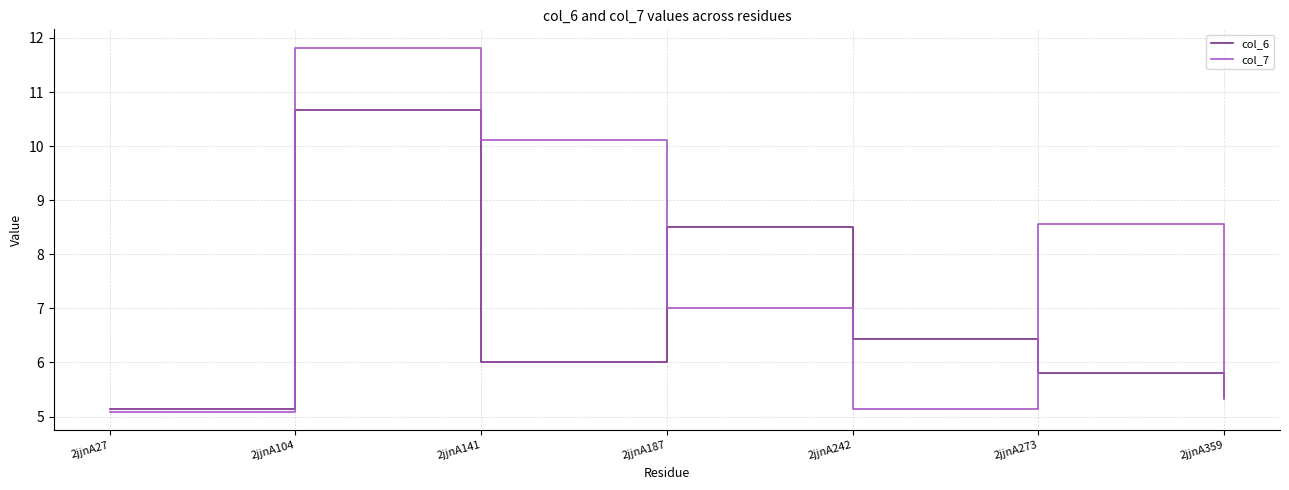

What is the spread (max minus min) of values at 2jjnA242?

1.3